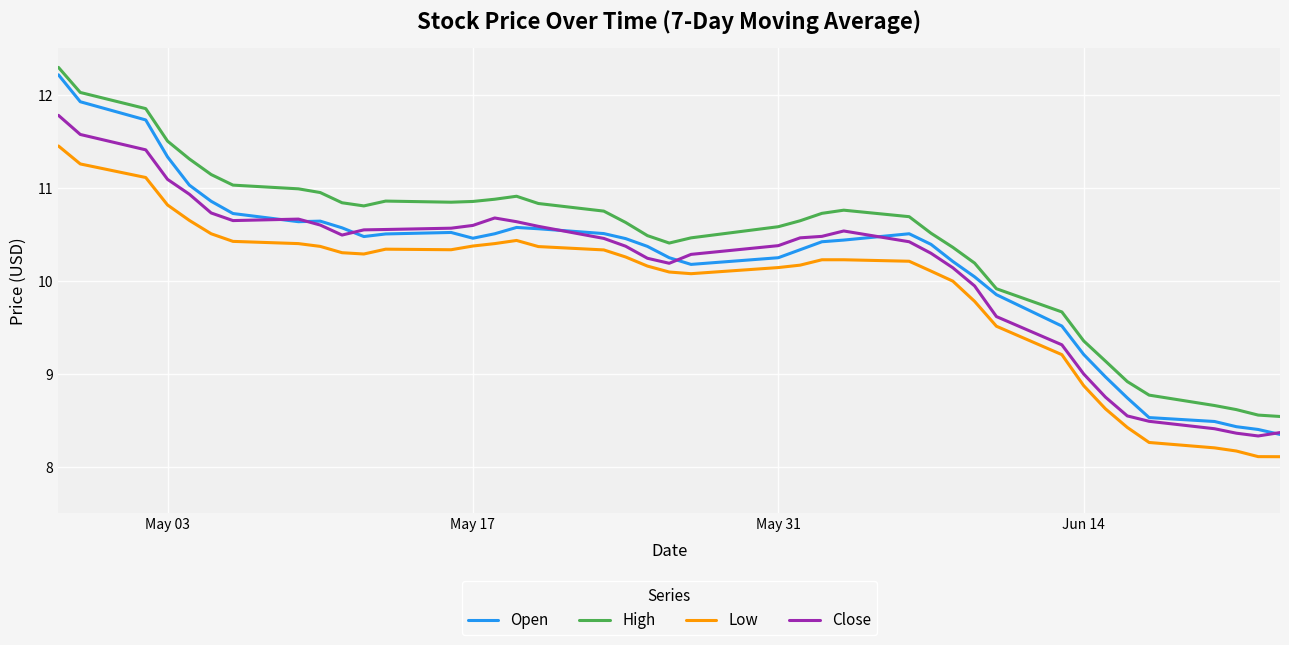

What is the minimum value for Low?

8.1